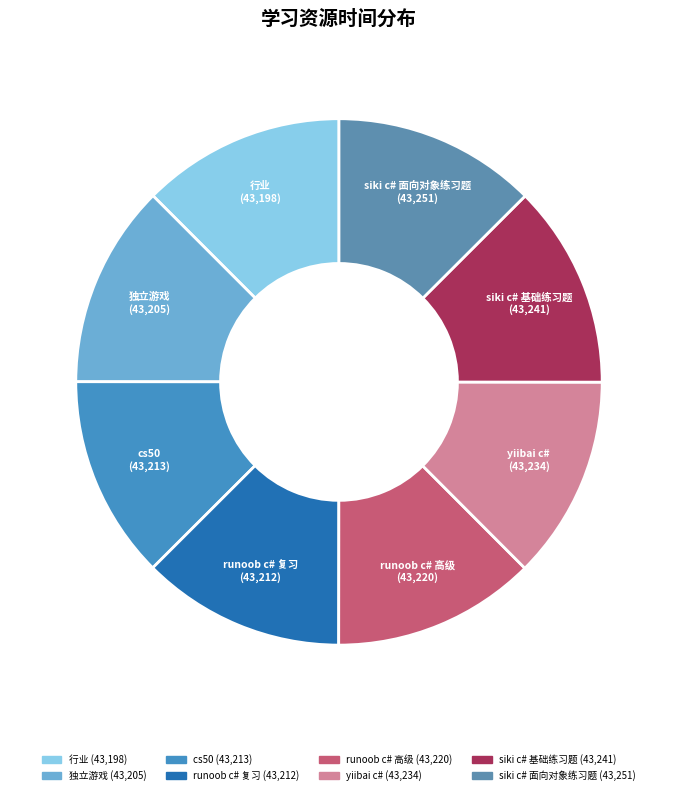

Does yiibai c# represent more than half of the total?

No